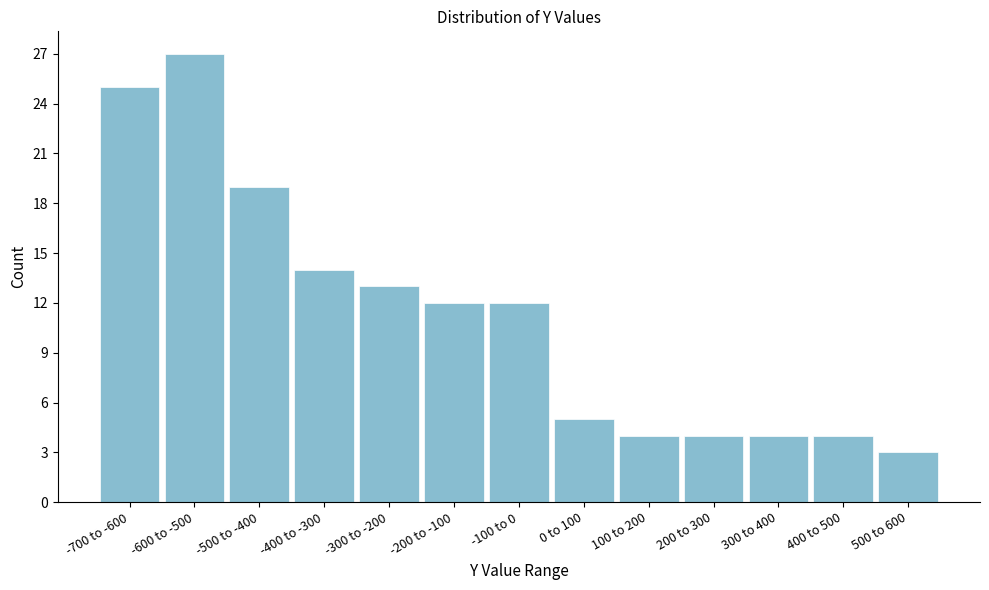

Reading left to right, what are all the values shown in this chart?

25	27	19	14	13	12	12	5	4	4	4	4	3